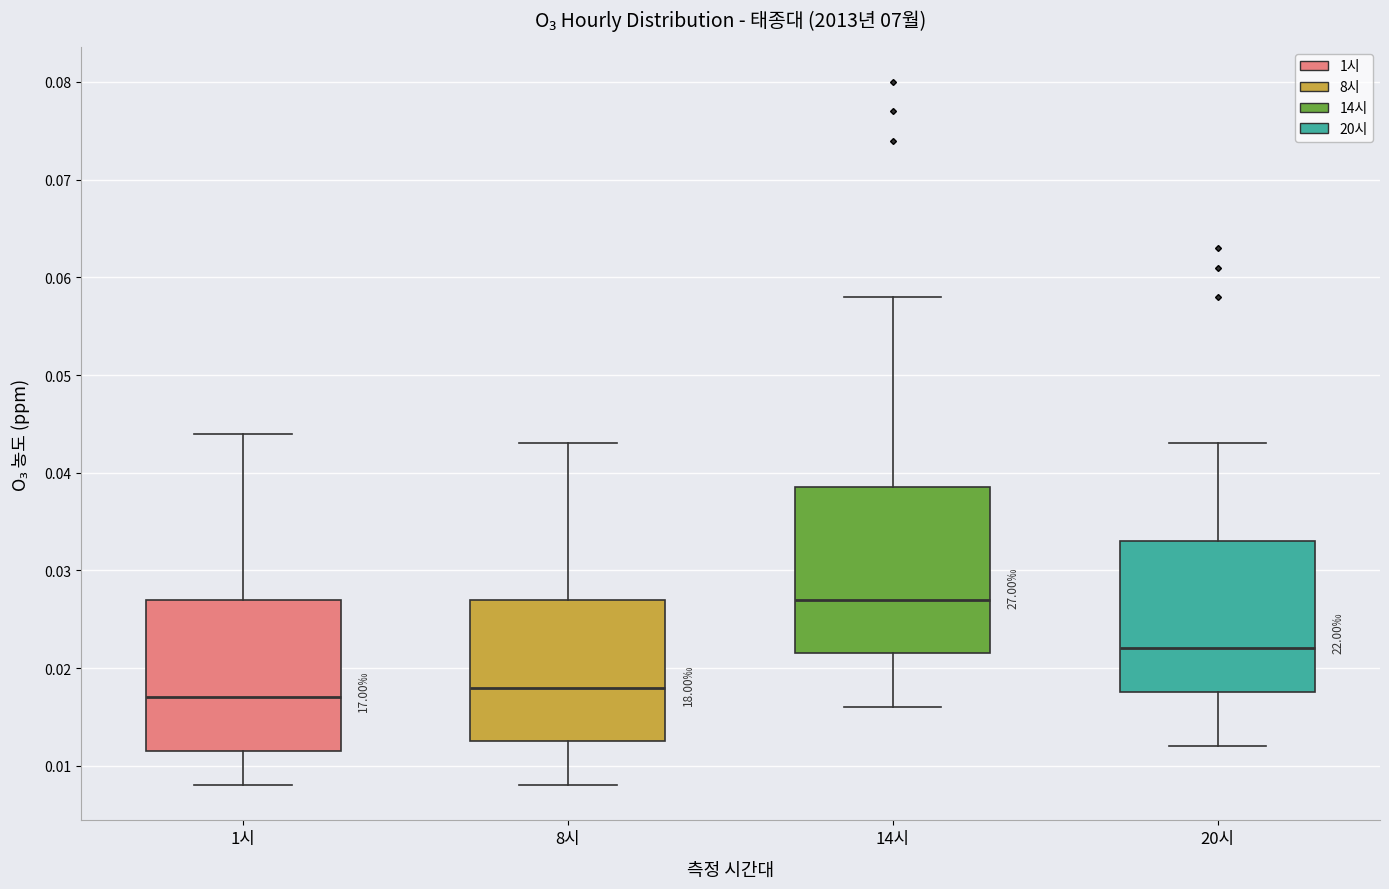

Reading left to right, transcribe this box plot: for each box, give where its median line is, the range the box spans, and where its two whiskers end, as read against the y-axis. The values are not printed on the chart, so give them approximately, as read against the axis.

1시: median 0.017, box 0.012 to 0.027, whiskers 0.008 to 0.044
8시: median 0.018, box 0.013 to 0.027, whiskers 0.008 to 0.043
14시: median 0.027, box 0.022 to 0.039, whiskers 0.016 to 0.058
20시: median 0.022, box 0.018 to 0.033, whiskers 0.012 to 0.043